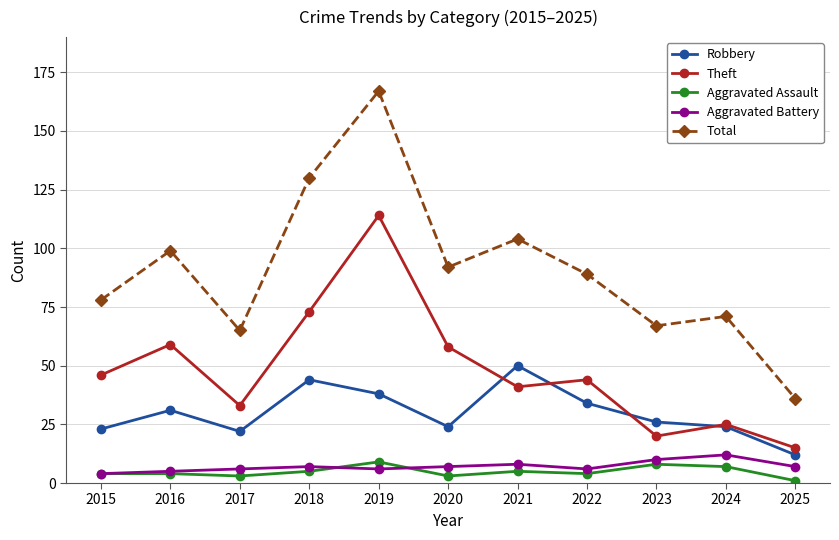

True or false: Aggravated Battery and Theft intersect in this chart.

False